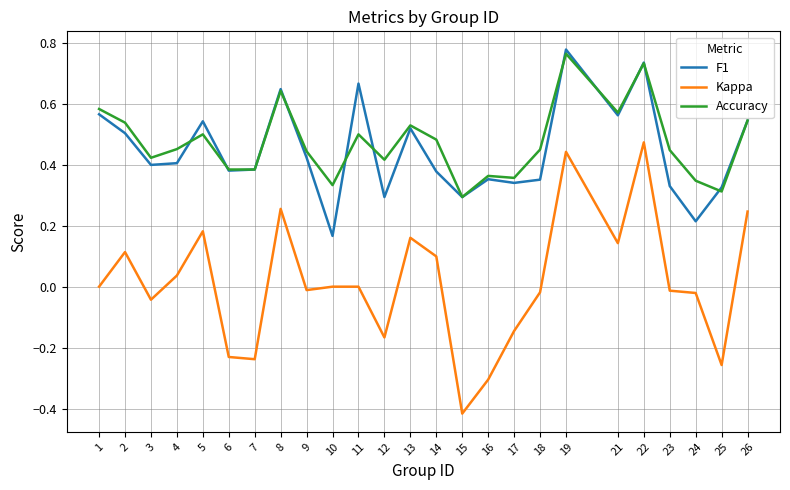

At which category does the chart reach its minimum across all series?

15